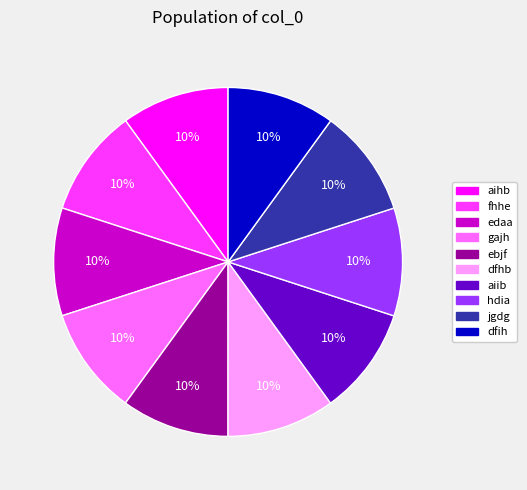

What percentage is the gajh slice, to the nearest percent?

10%